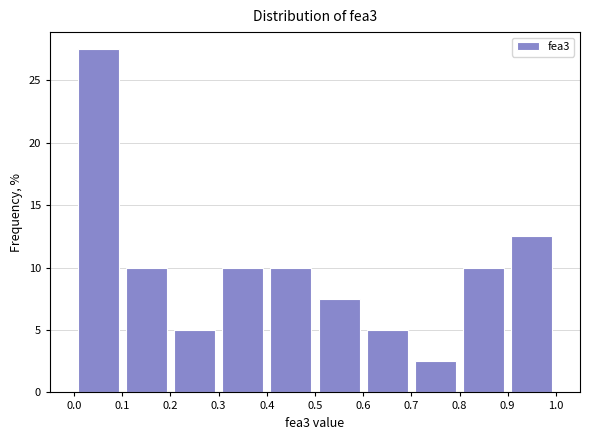

How tall is the bar that spans 0.1 to 0.2 on the x-axis? The values are not printed on the chart, so give them approximately, as read against the axis.

10.0